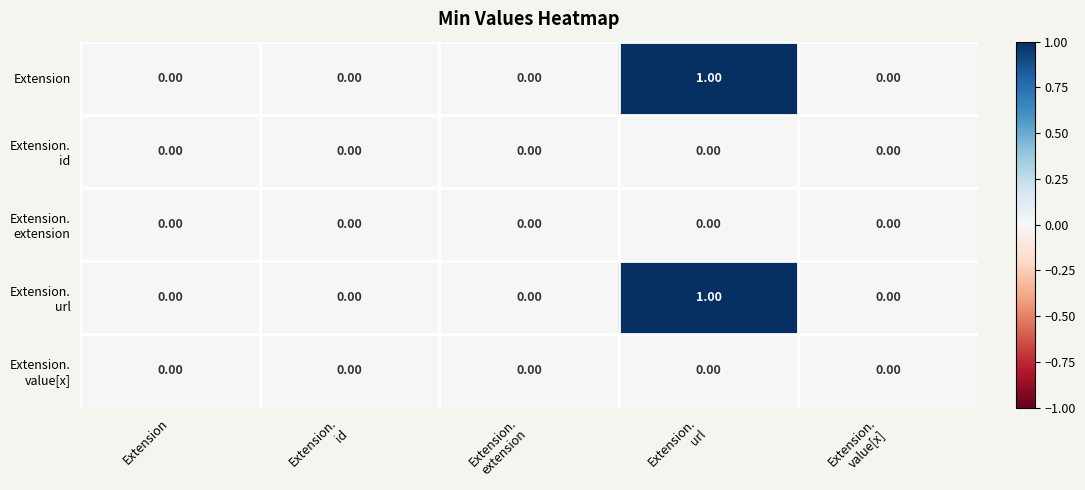

Which has a higher value, Extension or Extension.
extension?

Extension